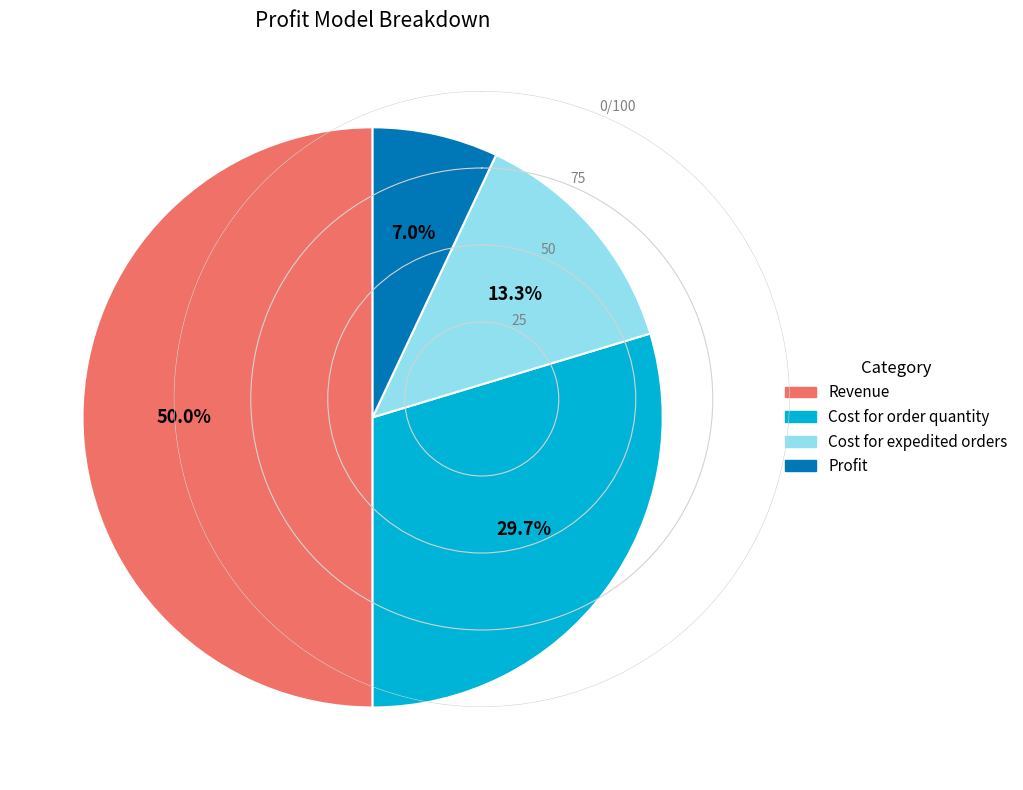

Does Profit represent more than half of the total?

No